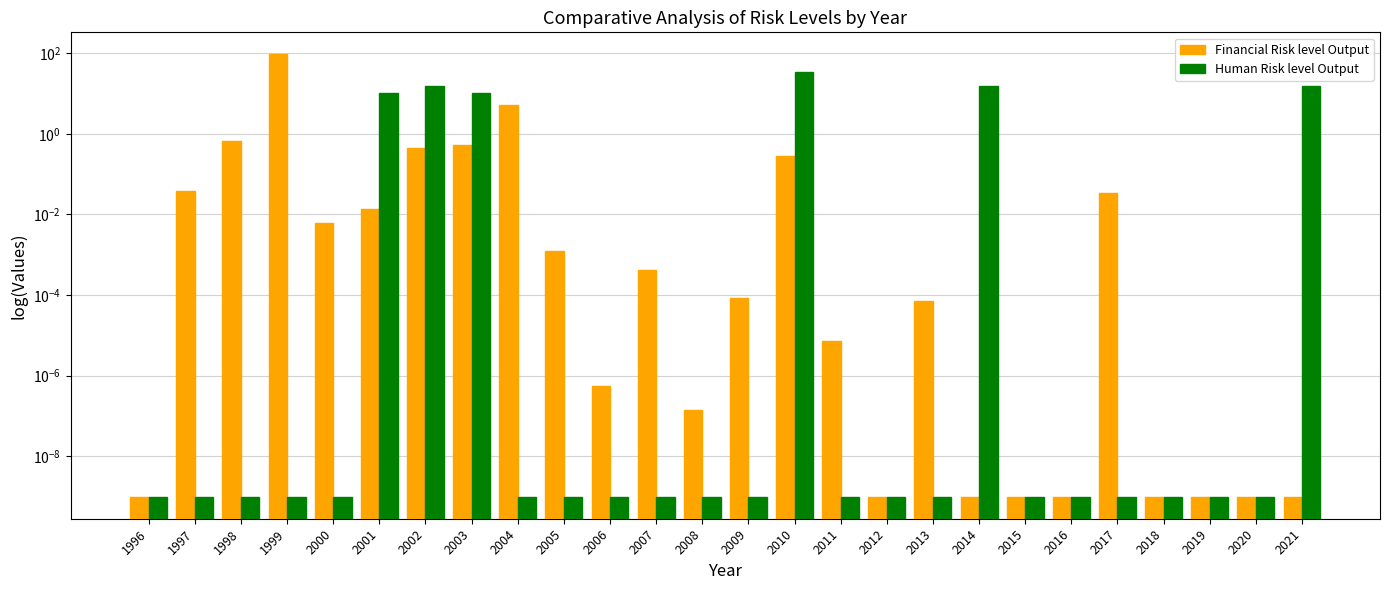

Is the value of Human Risk level Output at 2003 greater than the value of Financial Risk level Output at 2015?

Yes